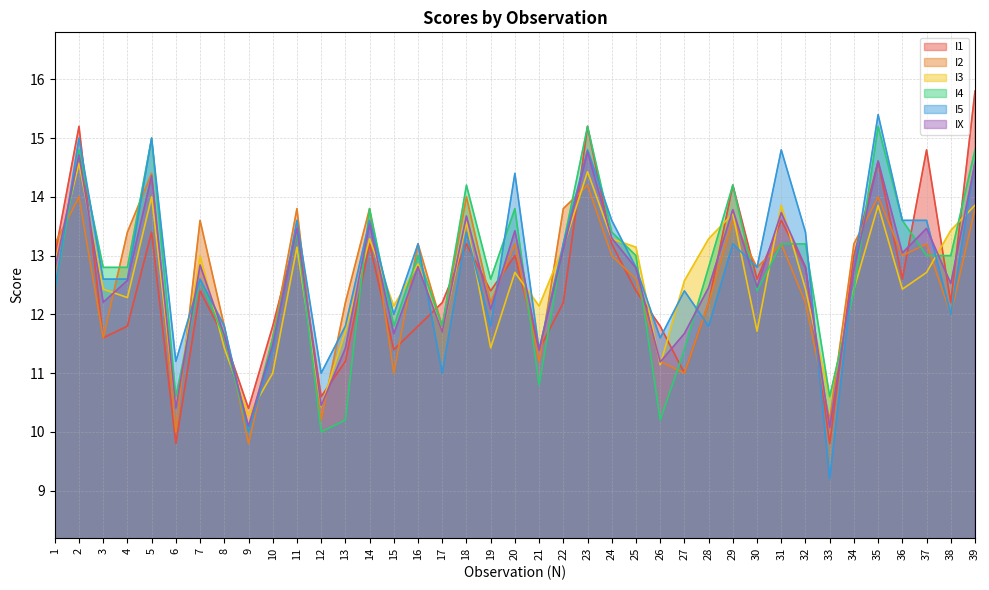

Read the IX value at 7.

12.8